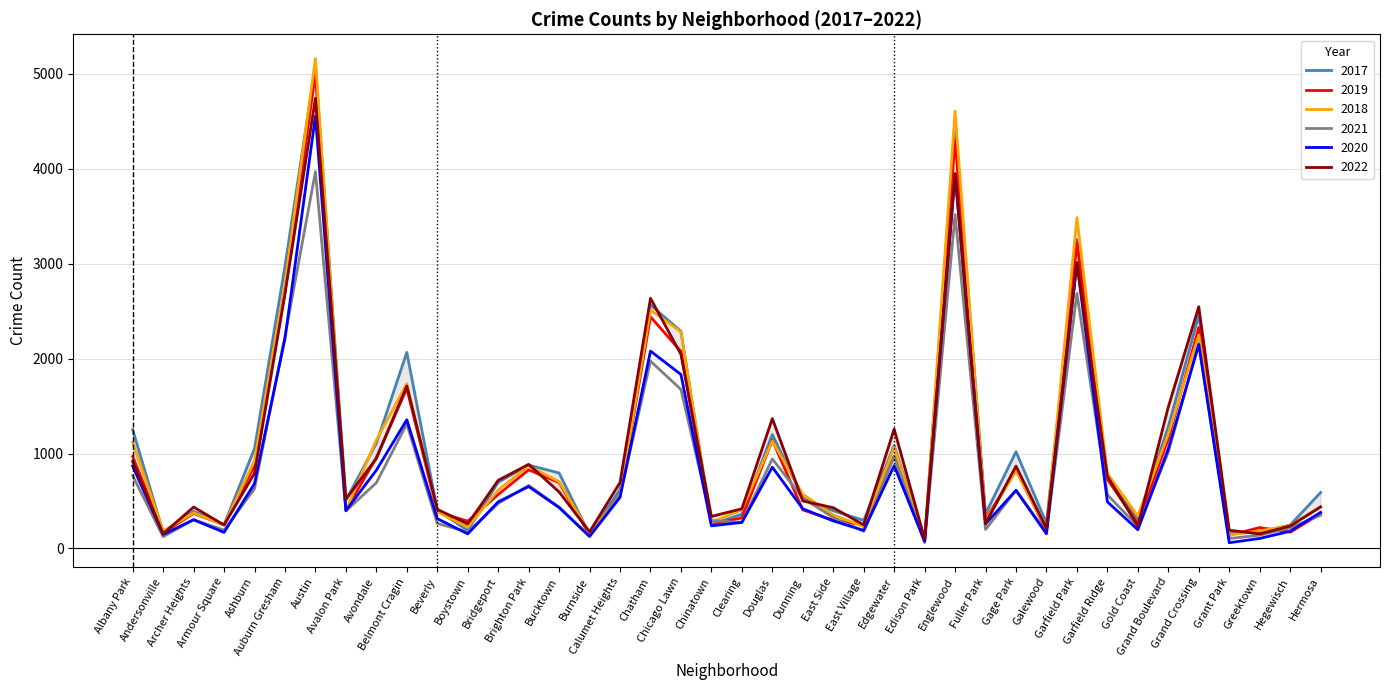

At which label is 2017 closest to 2591?

Chatham